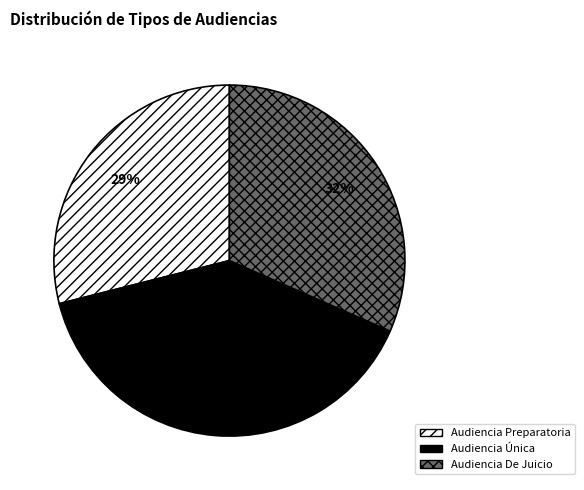

To the nearest percent, what is the average slice percentage?

33%